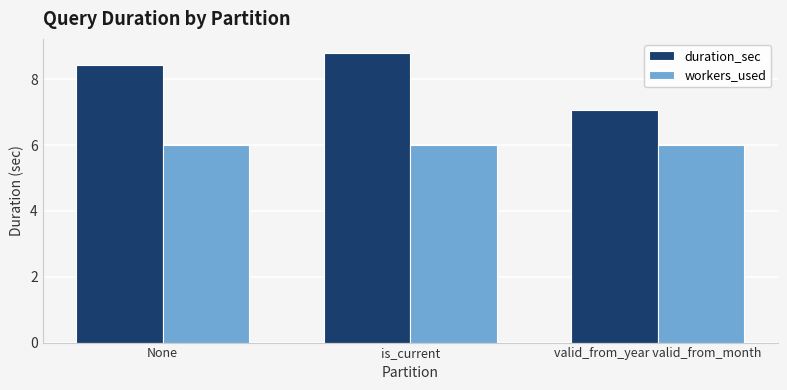

What is the label of the 3rd bar from the left?

valid_from_year valid_from_month